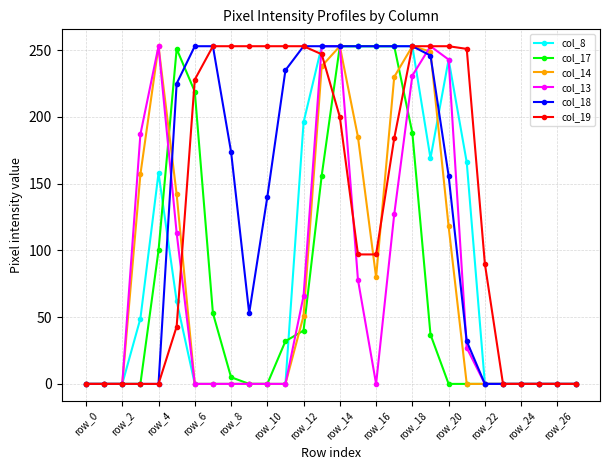

Does the chart display data point markers on the line(s)?

Yes